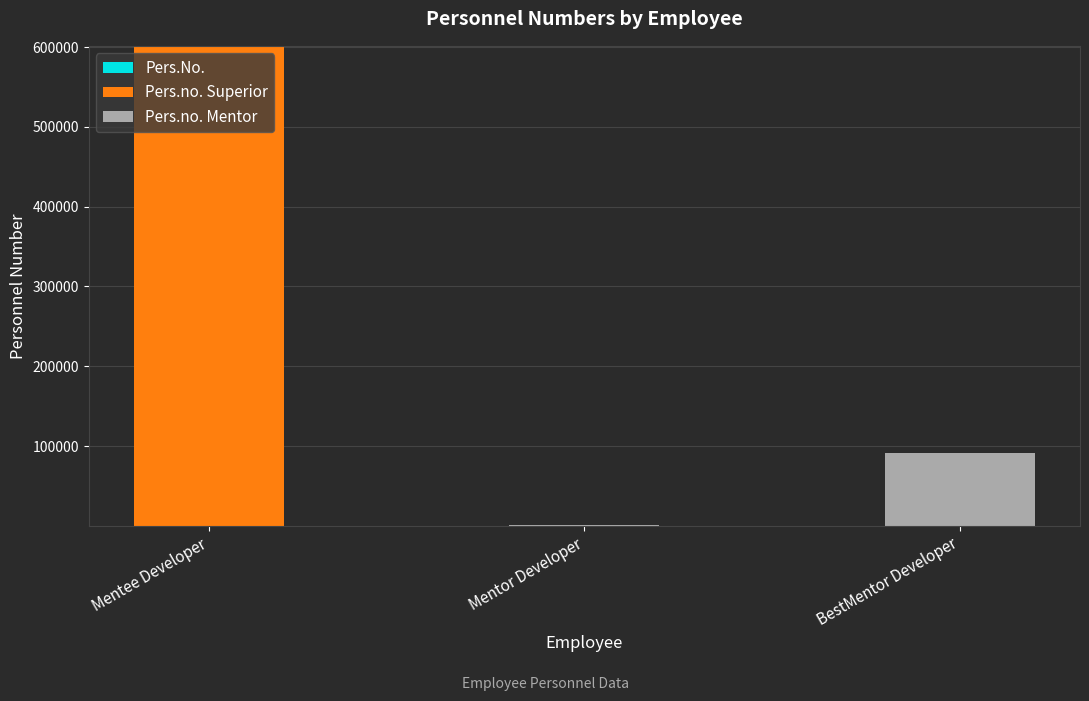

At which category is the sum across all series the highest?

Mentee Developer